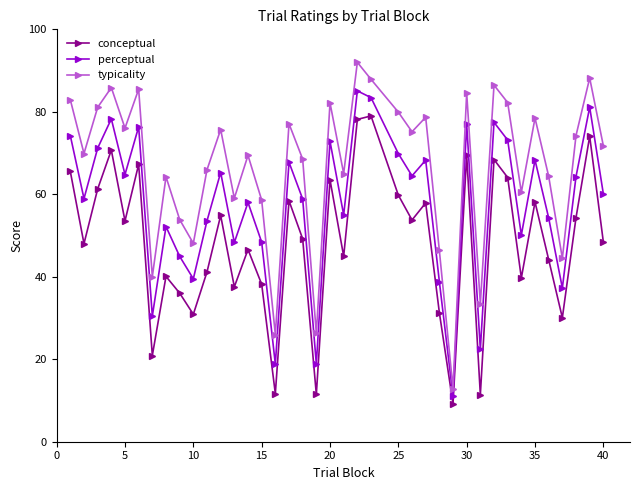

What are all the series names shown in the legend?

conceptual, perceptual, typicality